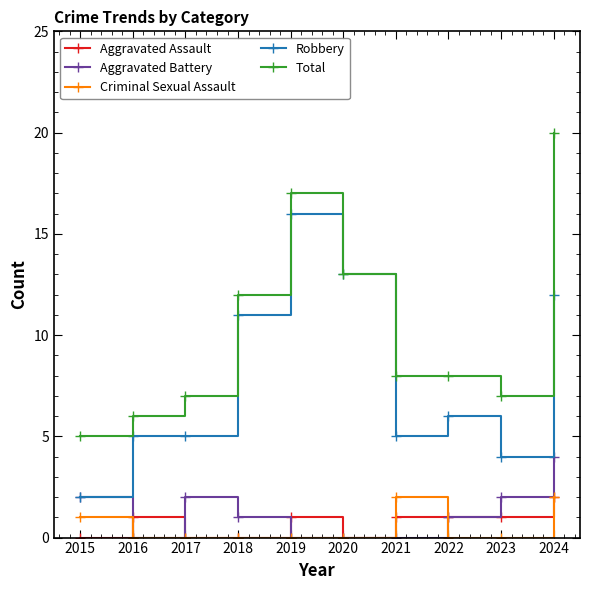

What is the approximate value of Aggravated Assault at 2022?

1